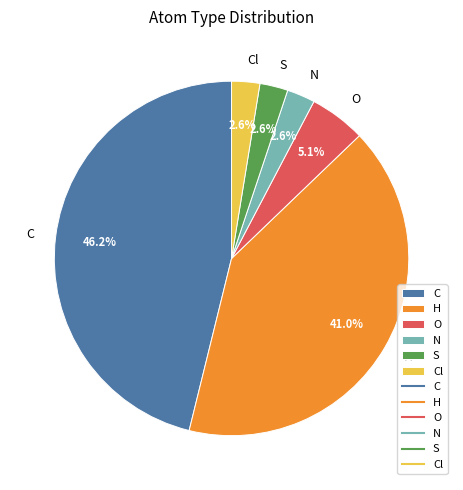

How many segments does this pie chart have?

6